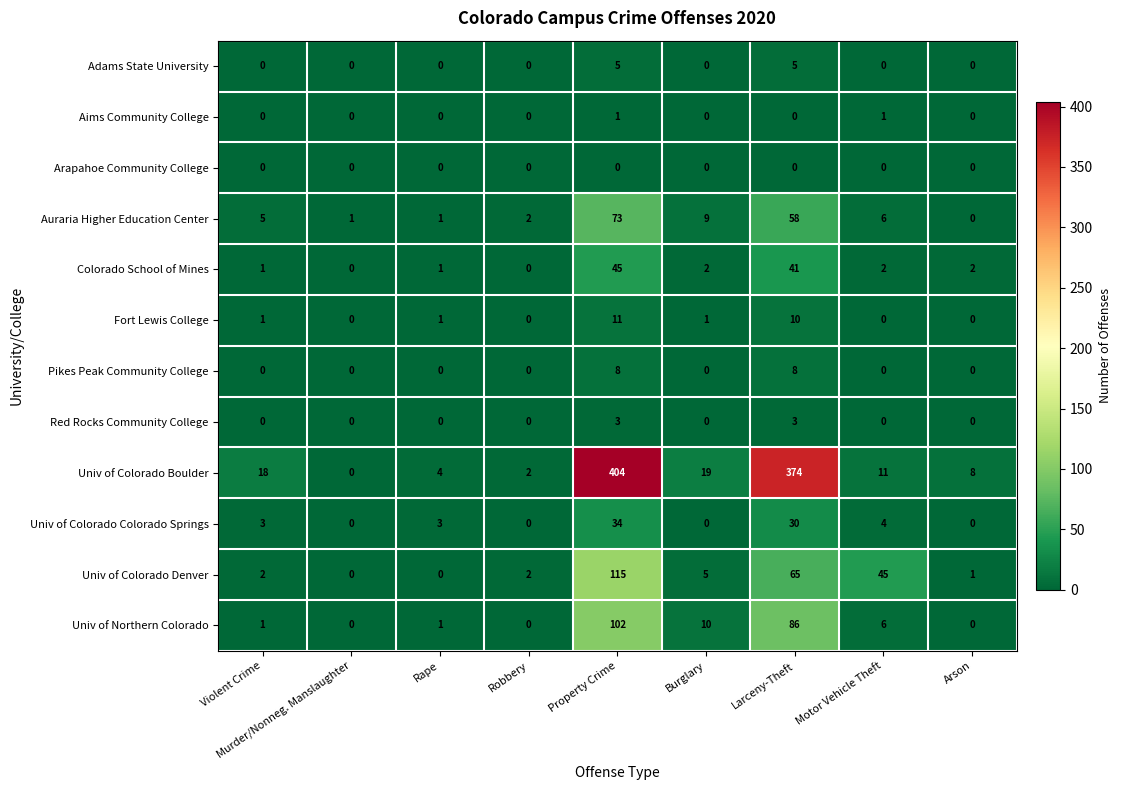

Which category has the highest value in the Univ of Colorado Boulder series?

Property Crime